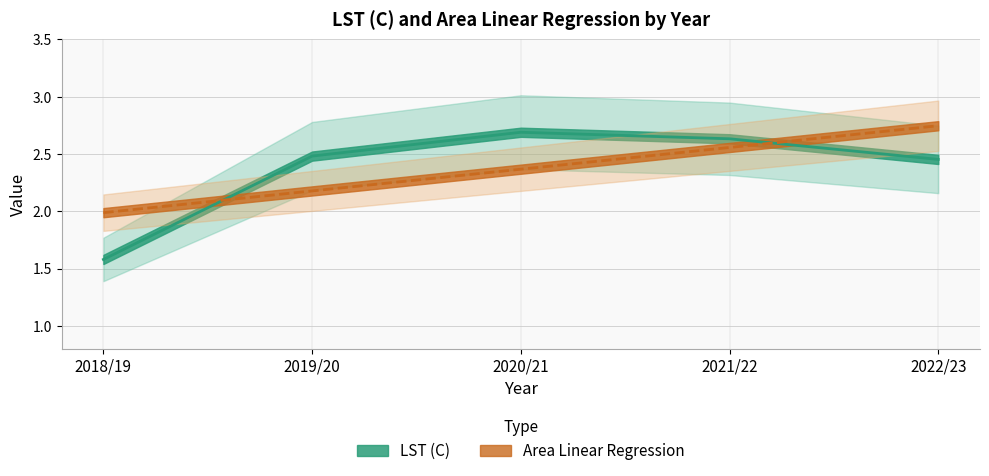

What is the difference between the maximum and minimum values in the LST (C) series?

1.1